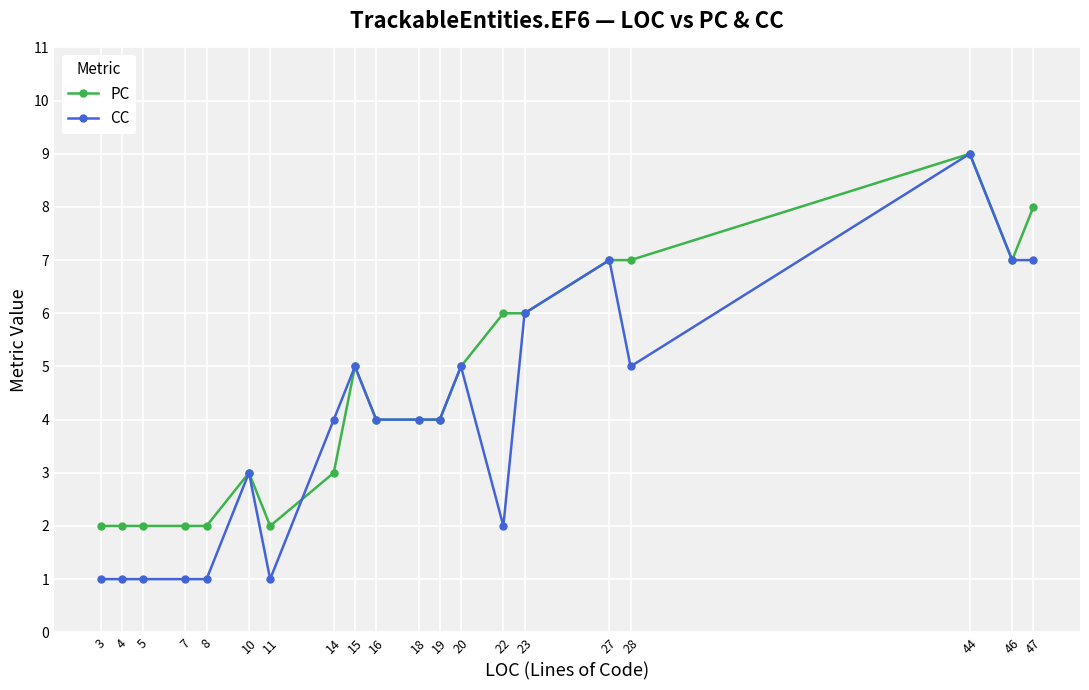

The value of PC at 27 is 7. True or false?

True